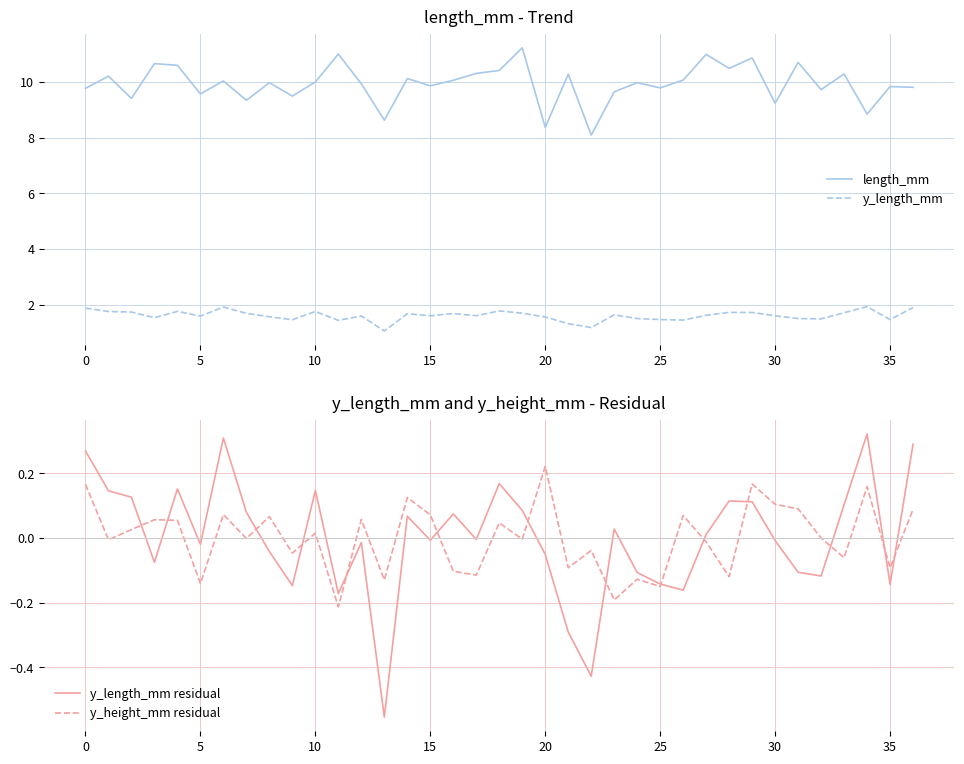

What is the maximum value shown in the chart?

11.2